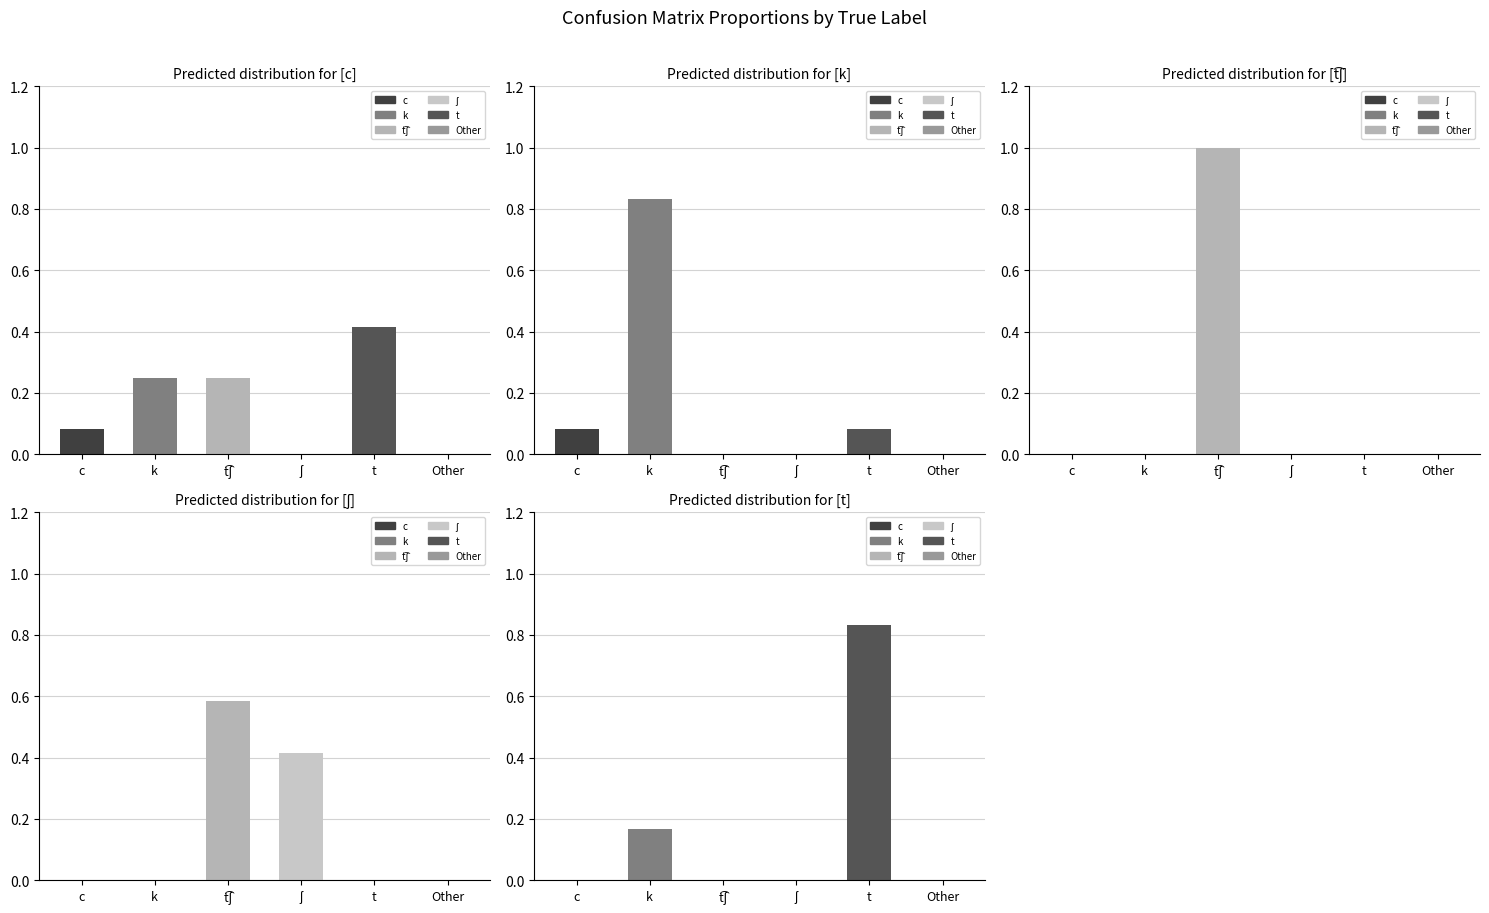

Which category has the highest value in the t series?

[t]